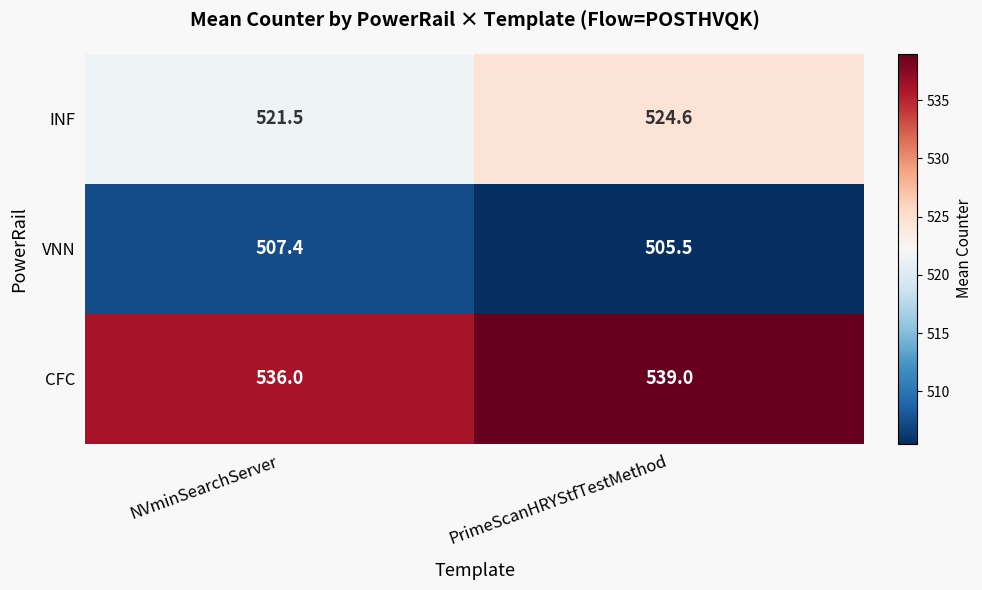

At which label does INF first exceed 524?

PrimeScanHRYStfTestMethod